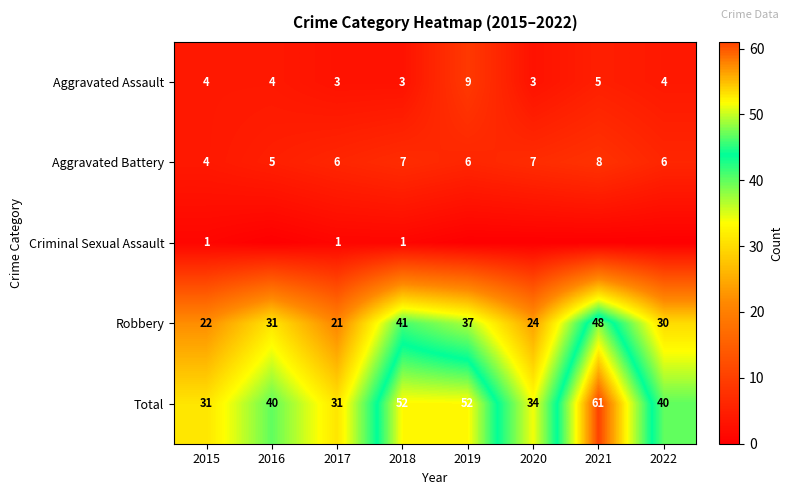

What is the difference between the second highest and minimum values in the Robbery series?

20